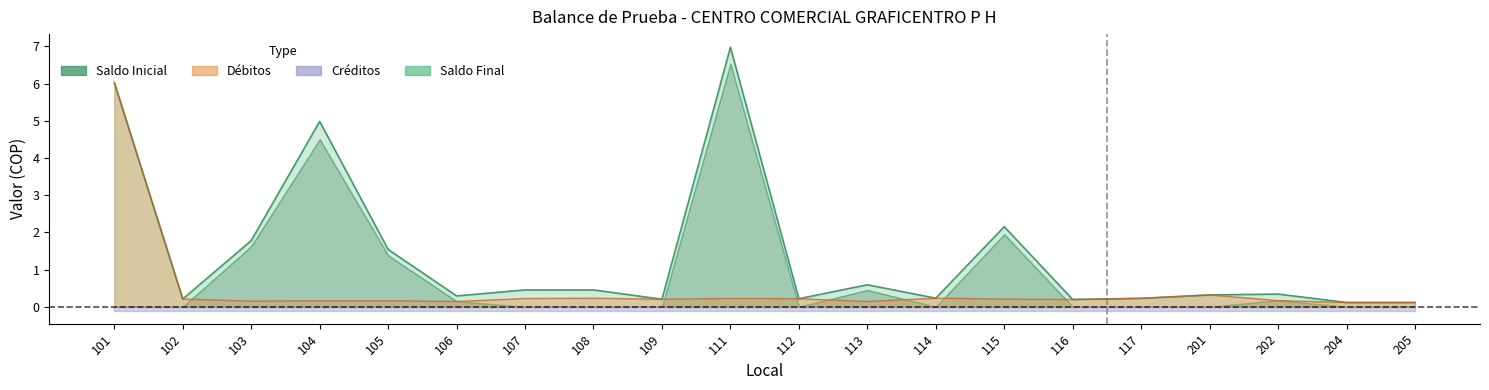

What is the greatest value displayed?

7.0